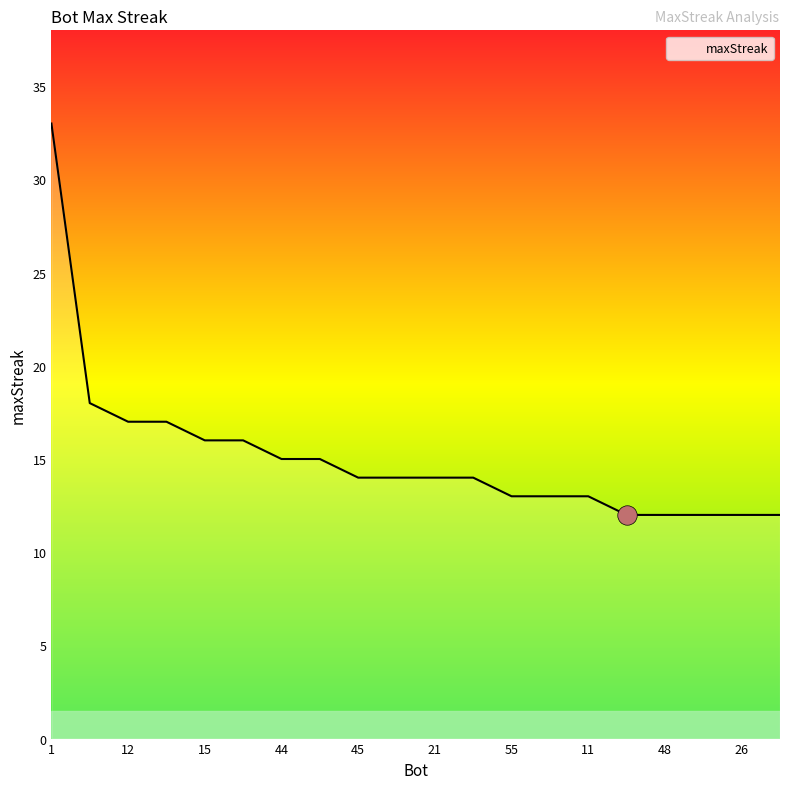

Reading right to left, list all the values displayed in this chart.

12	12	12	12	12	13	13	13	14	14	14	14	15	15	16	16	17	17	18	33